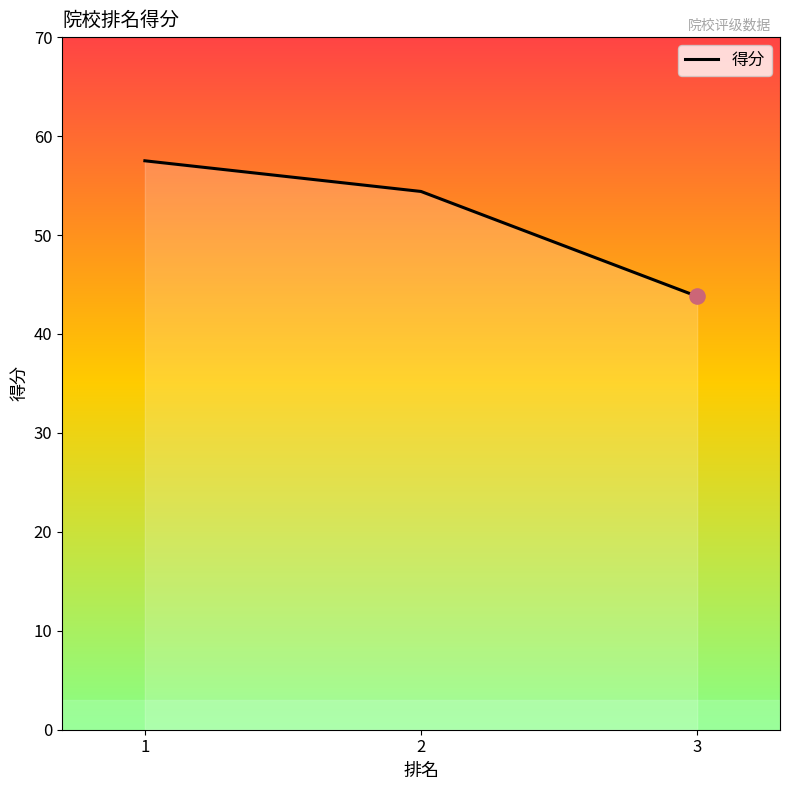

What is the change in value from 2 to 3?

-10.6